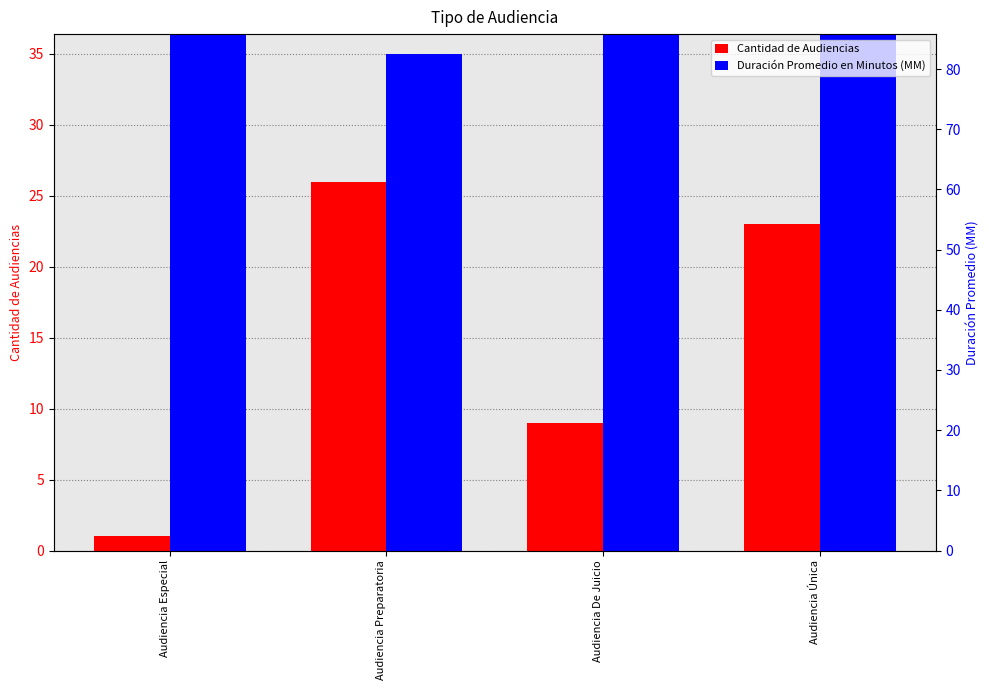

The Duración Promedio en Minutos (MM) series shows 35 at Audiencia Especial. True or false?

False